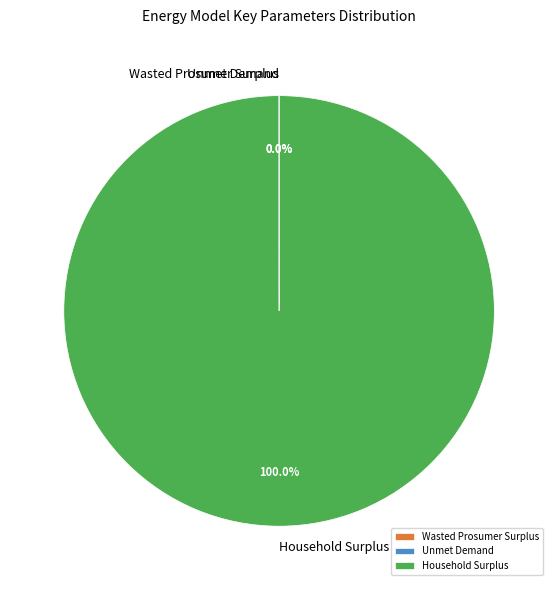

Which category accounts for the majority?

Household Surplus